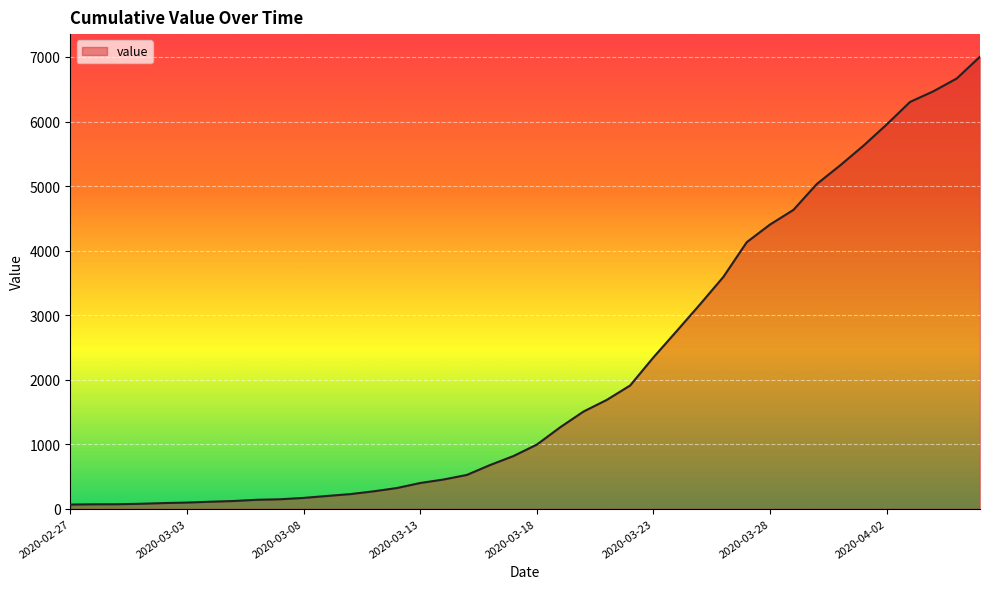

What is the difference between the maximum and minimum values?

6940